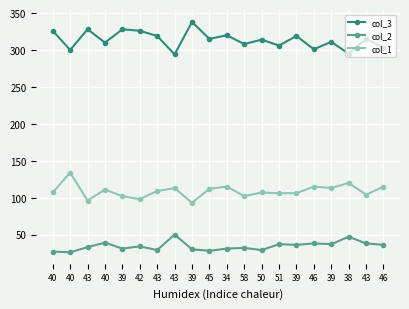

What is the sum of the col_2 values at 40 and 39?

64